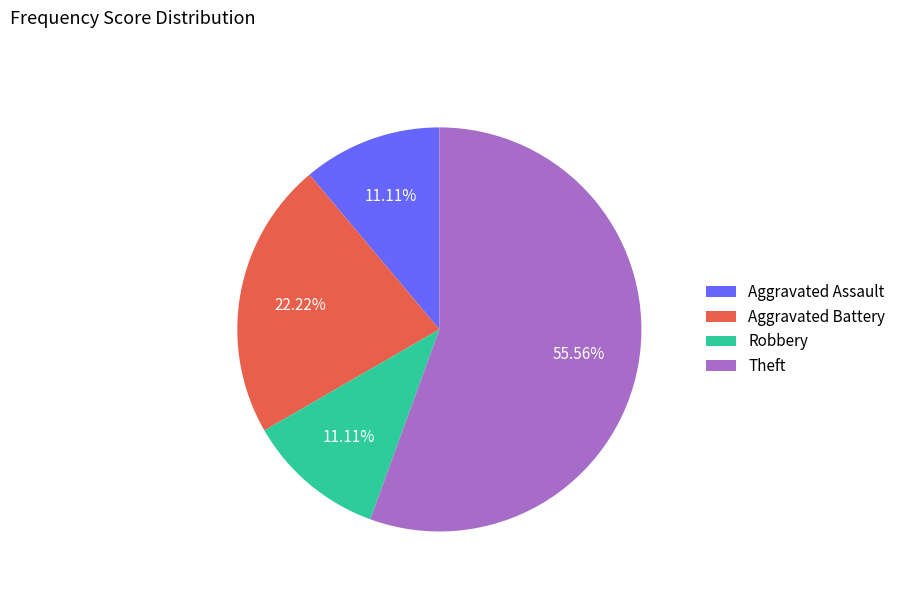

What is the largest slice in the pie chart?

Theft